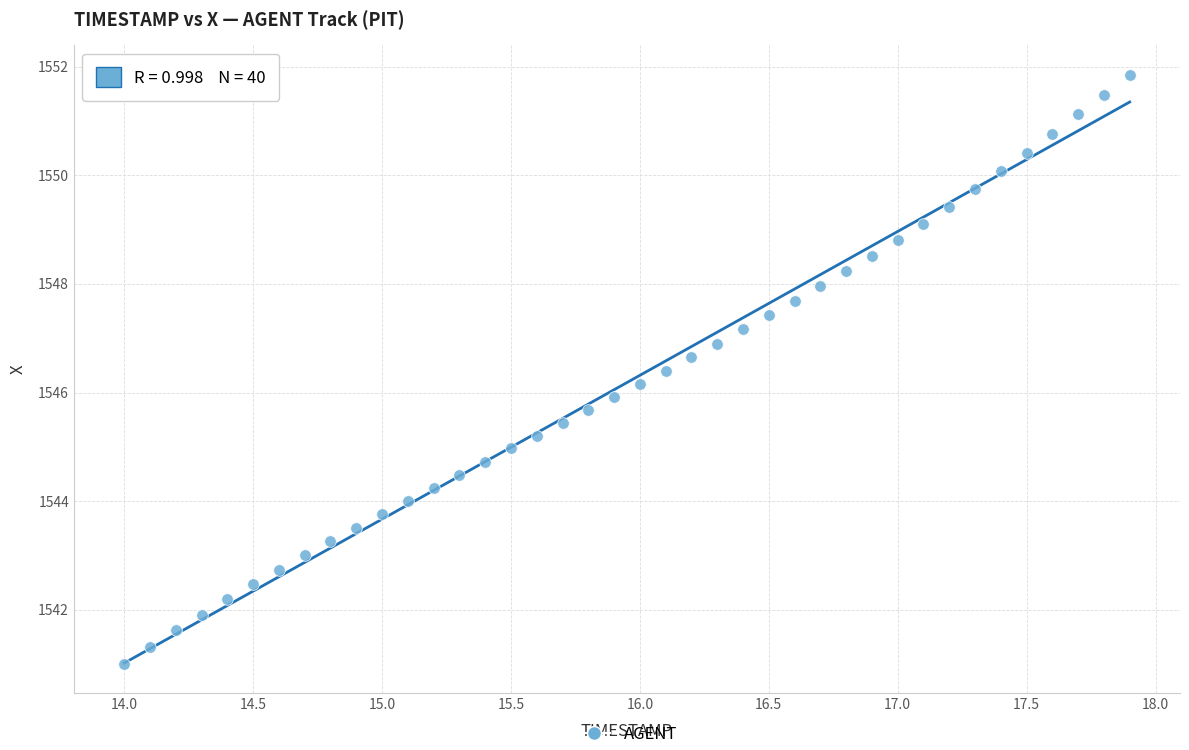

What is the range of X values (max minus min)?

3.9